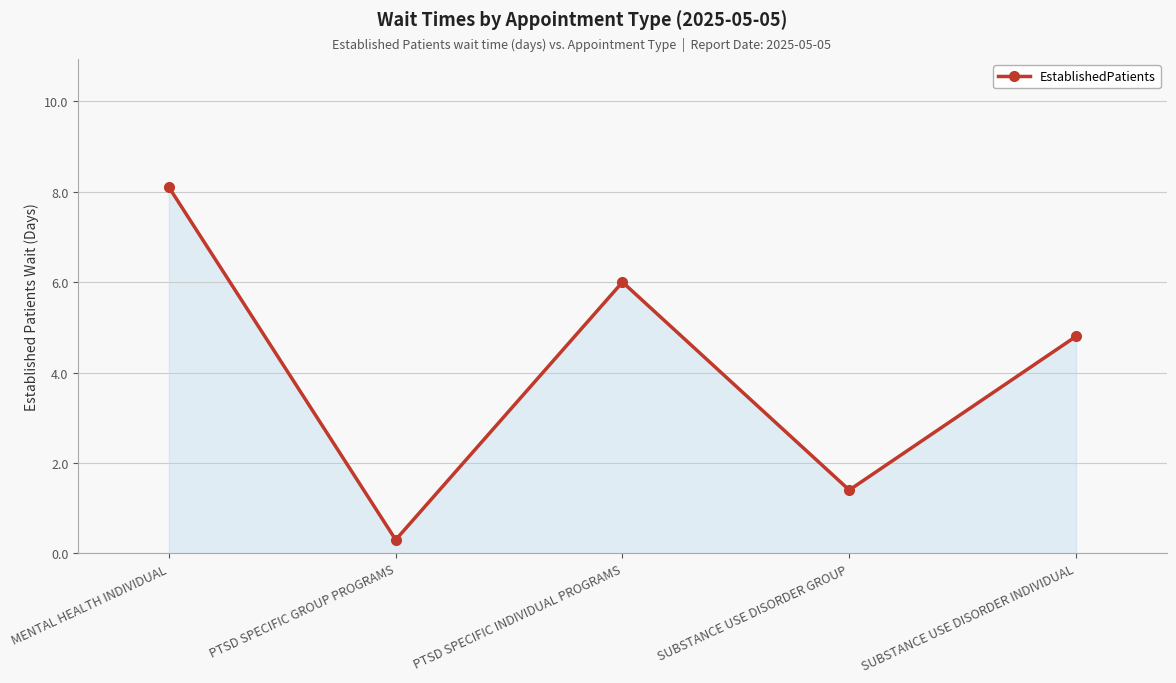

At which category does the chart reach its peak across all series?

MENTAL HEALTH INDIVIDUAL